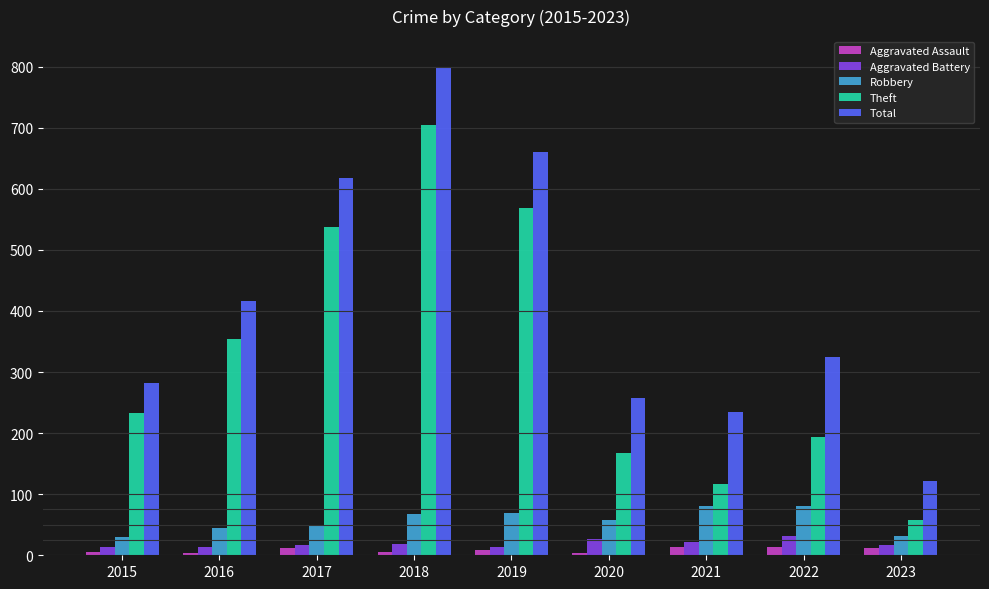

Which category has the highest value across all series?

2018